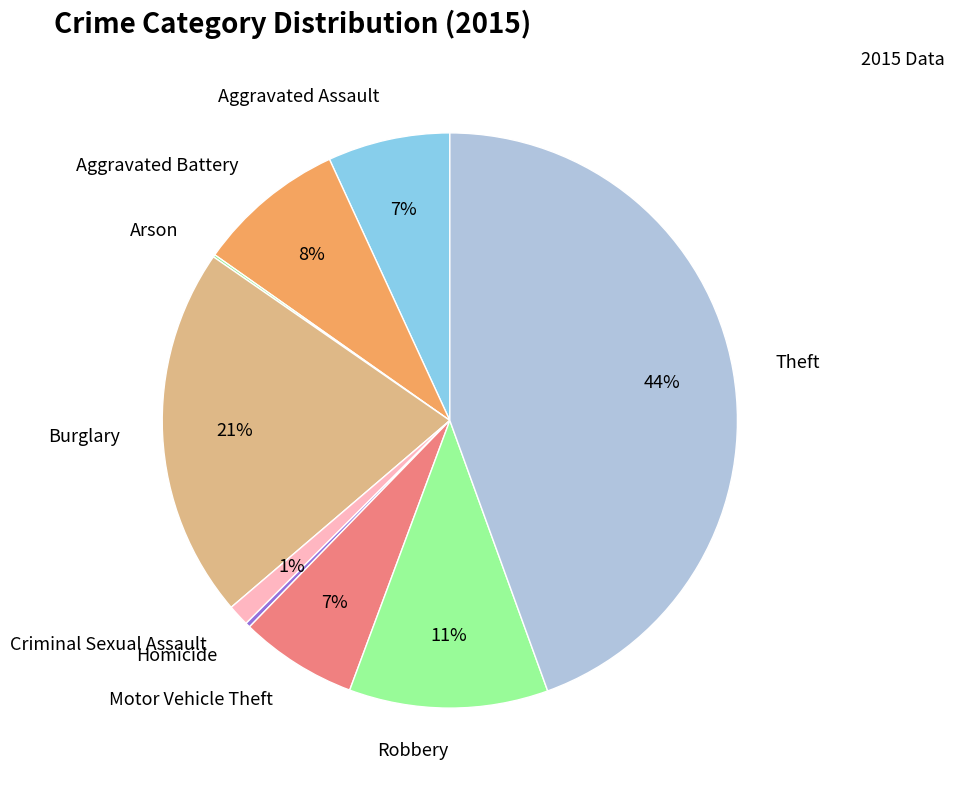

Is it true that Burglary is 21% of the pie?

True